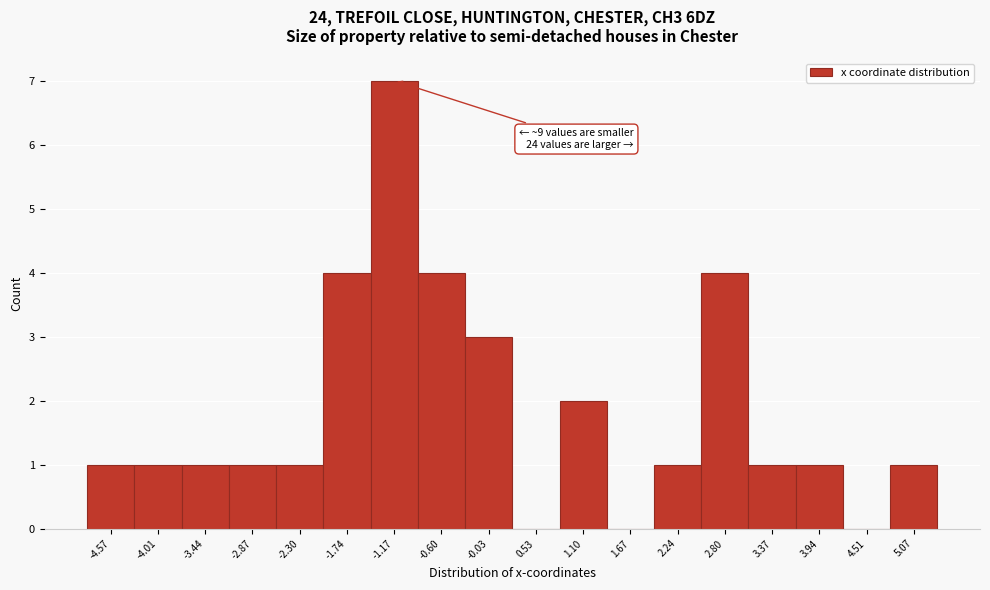

Reading right to left, transcribe all the data shown in this chart.

5.07=1	4.51=0	3.94=1	3.37=1	2.80=4	2.24=1	1.67=0	1.10=2	0.53=0	-0.03=3	-0.60=4	-1.17=7	-1.74=4	-2.30=1	-2.87=1	-3.44=1	-4.01=1	-4.57=1